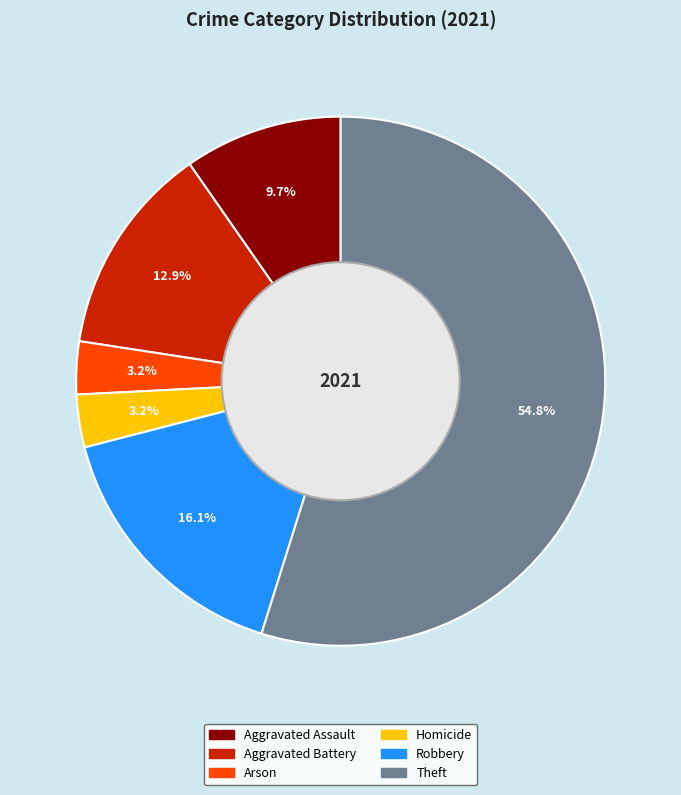

Is there any slice that represents more than half of the pie?

Yes